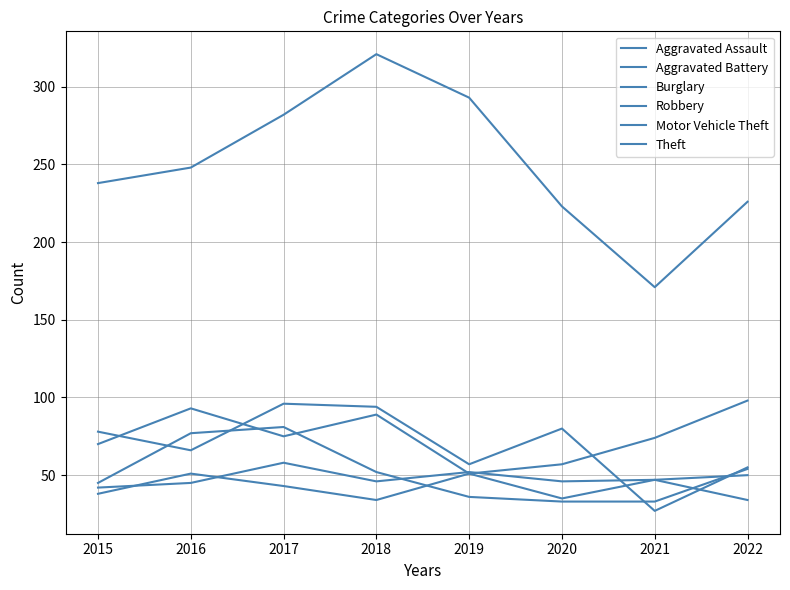

What is the value of the Burglary point at the 4th from the left?

94